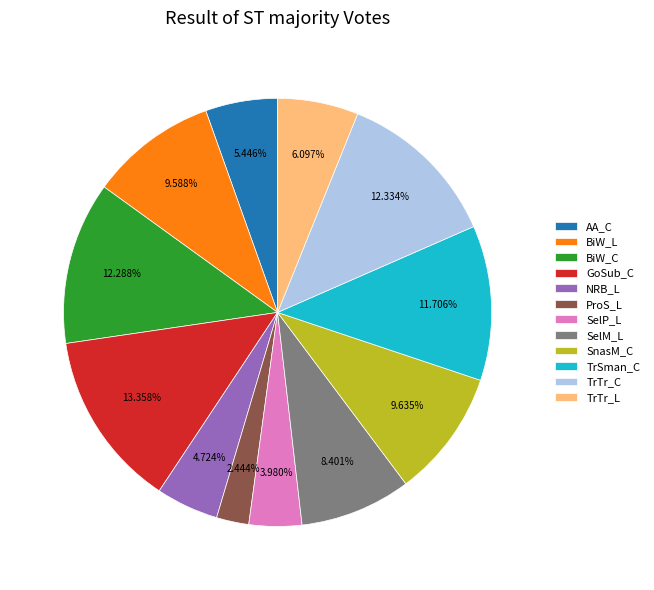

Does any single category account for the majority?

No